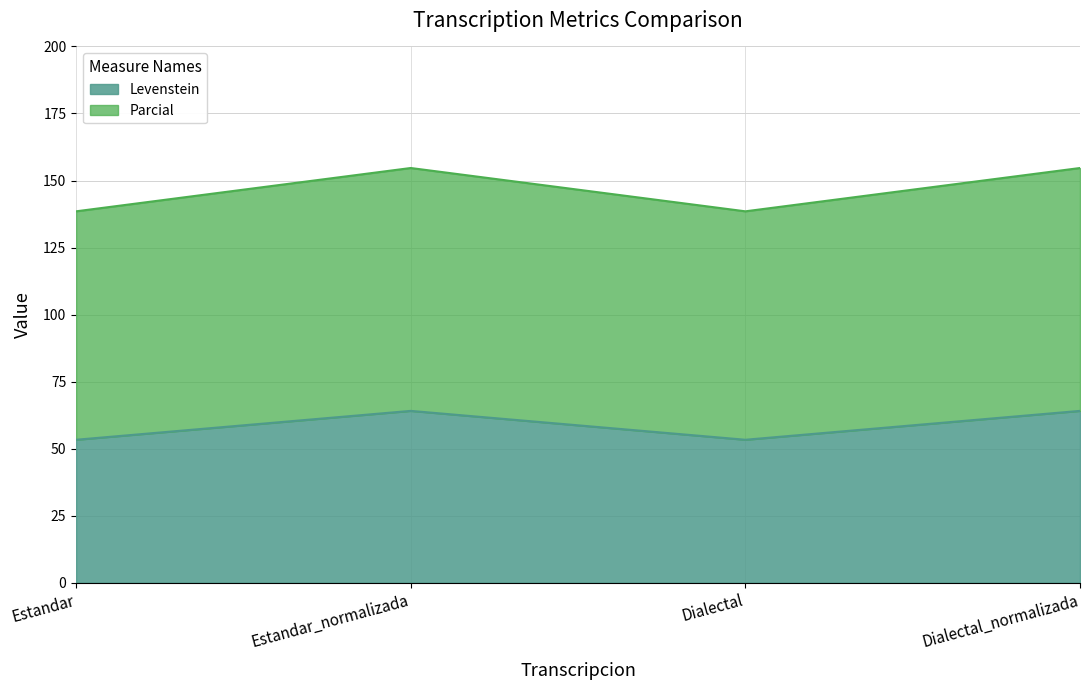

List the series in order of their peak value, lowest first.

Levenstein, Parcial